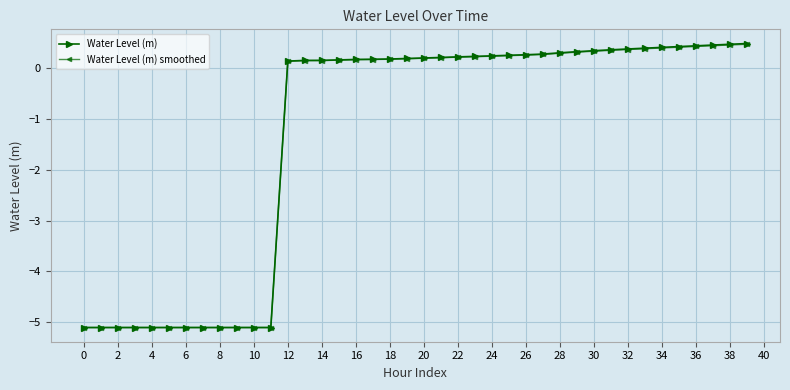

What is the value of the Water Level (m) point at the 29th from the left?

0.3